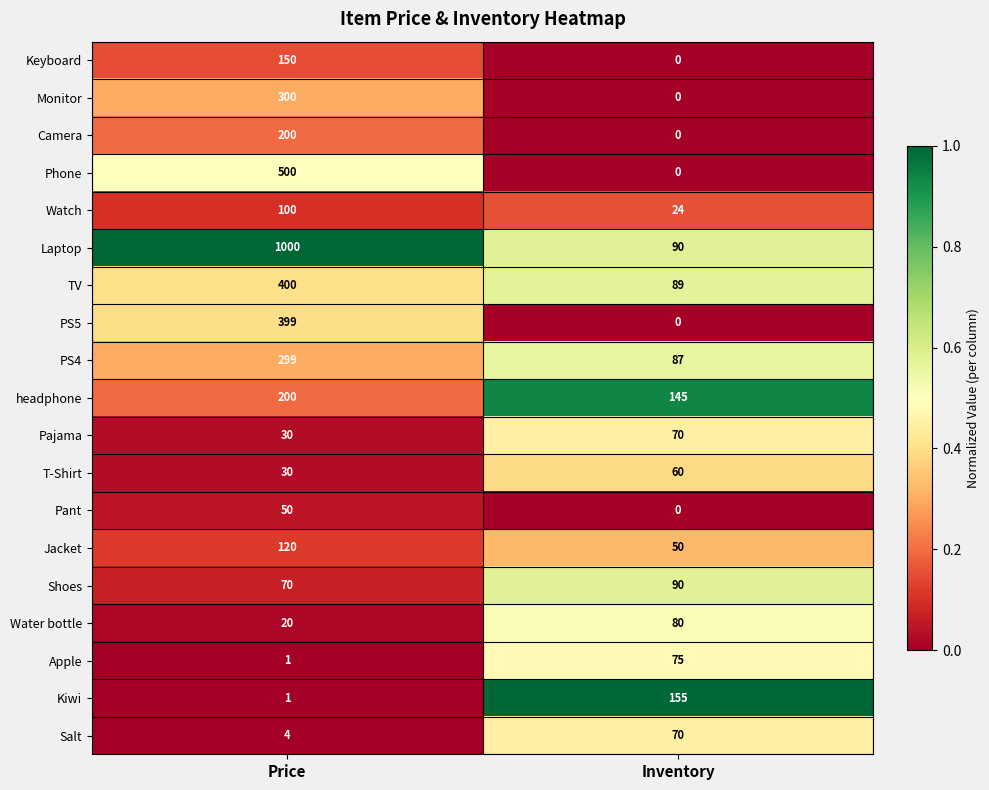

At how many categories does at least one series exceed 0?

2